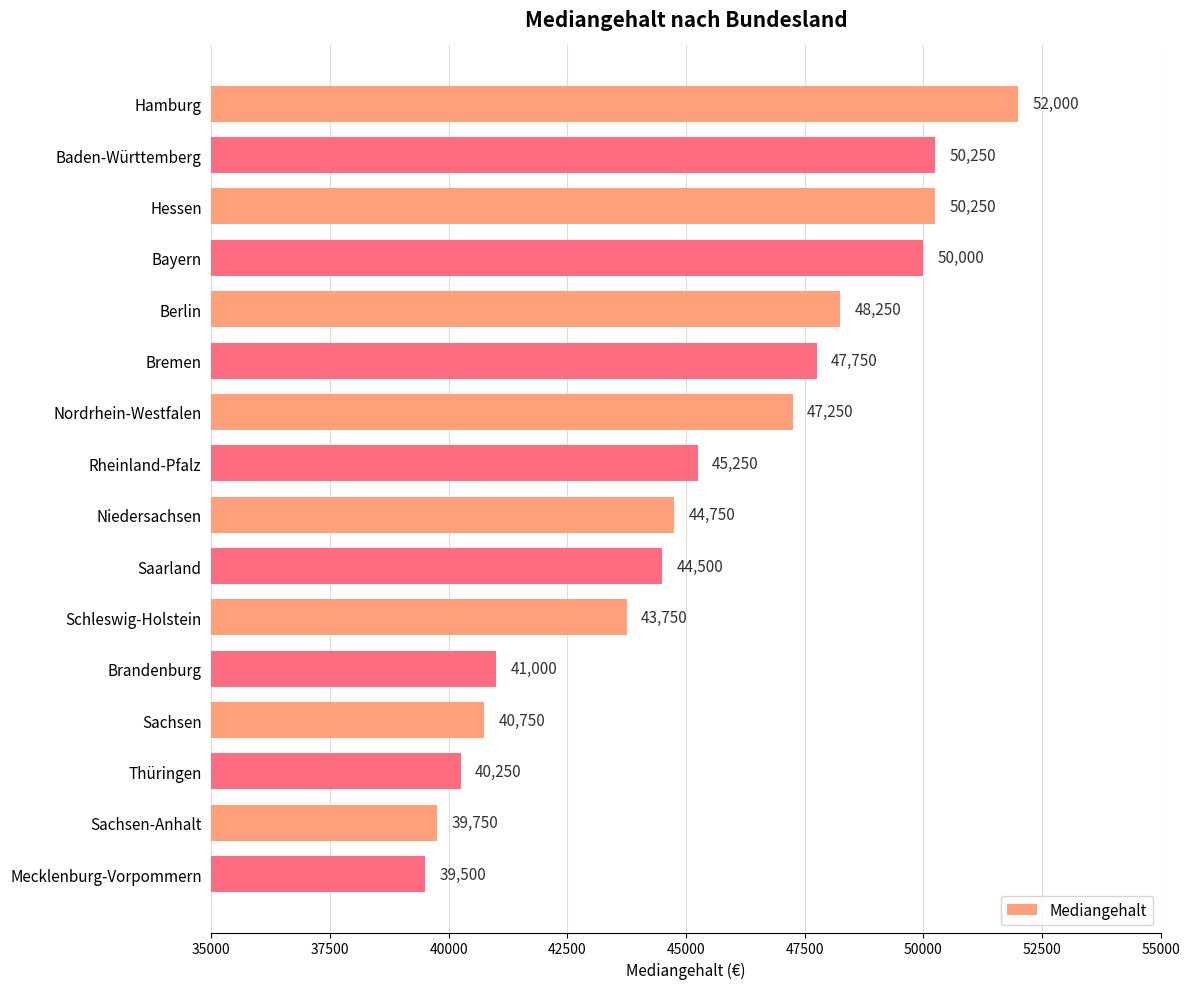

Are the bars horizontal?

Yes